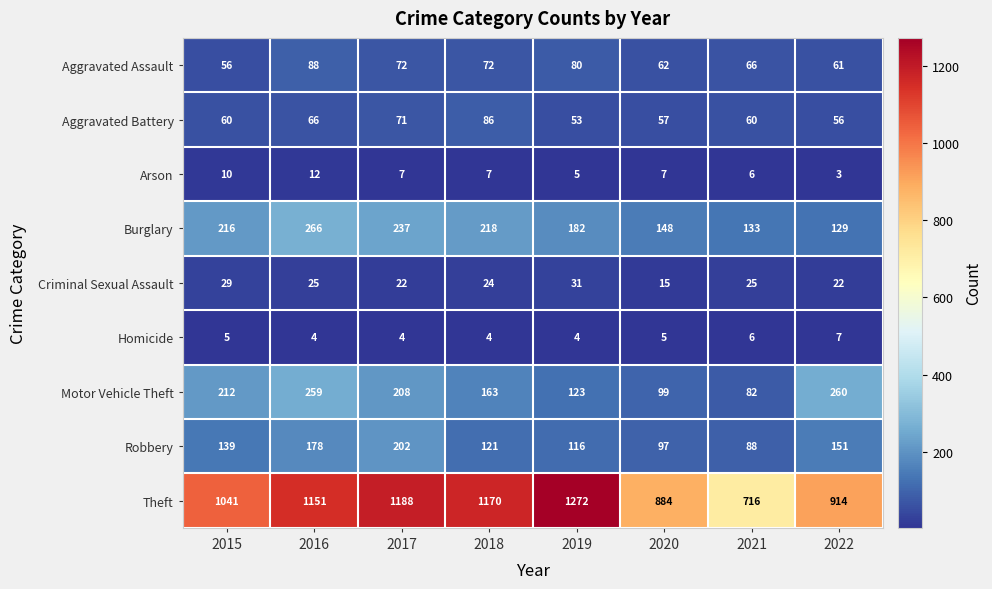

How many data points does each series have?

8